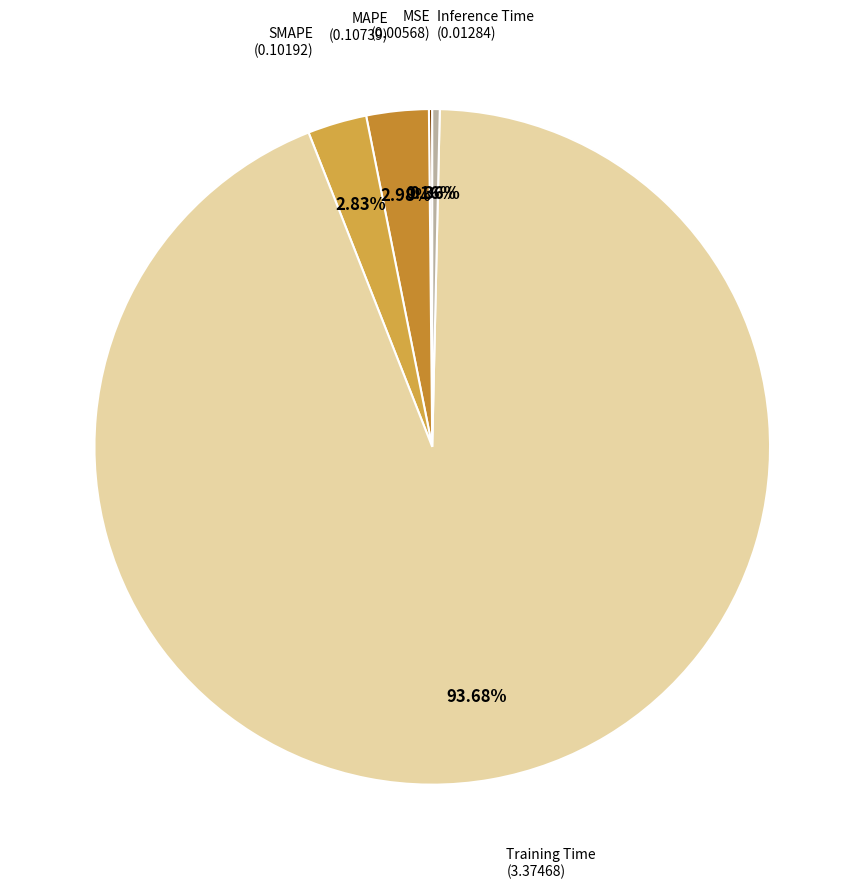

What is the majority slice?

Training Time